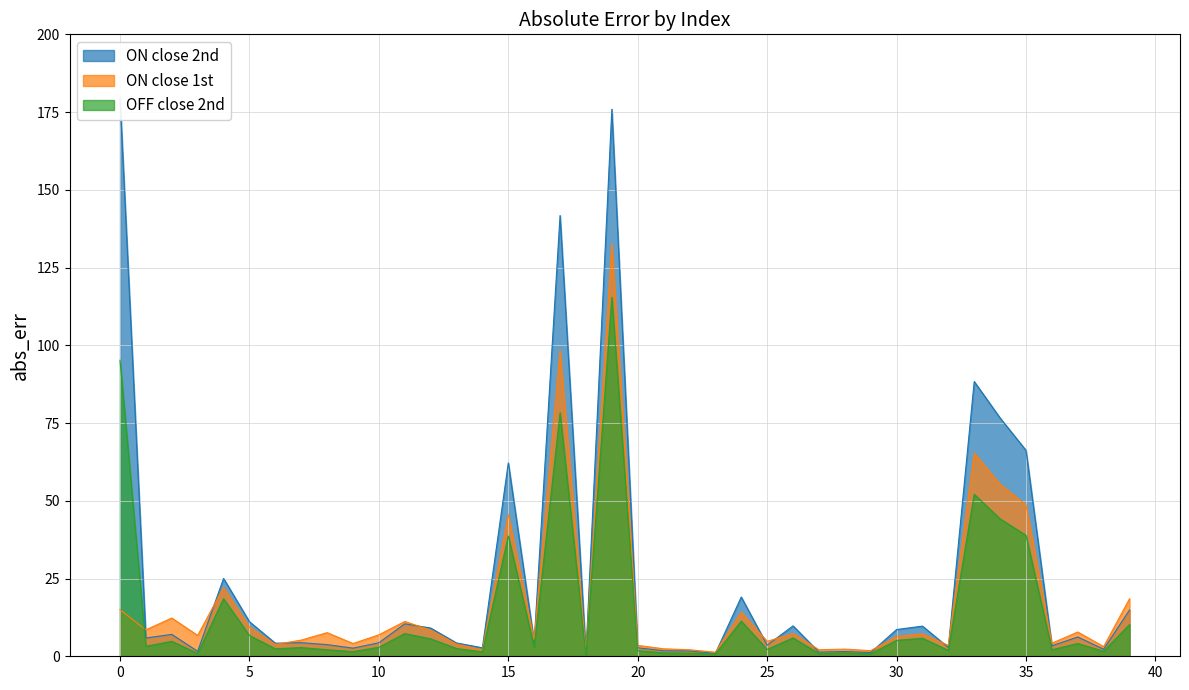

Reading left to right, list all the values displayed in this chart.

ON close 2nd: 0=179.5	1=5.9	2=7.0	3=1.6	4=25.0	5=11.1	6=4.2	7=4.4	8=3.7	9=2.6	10=4.3	11=10.4	12=9.1	13=4.3	14=2.7	15=62.2	16=4.6	17=141.7	18=0.8	19=175.9	20=2.7	21=1.8	22=1.7	23=0.9	24=19.1	25=3.6	26=9.8	27=1.4	28=1.5	29=1.2	30=8.6	31=9.7	32=2.8	33=88.3	34=76.6	35=66.2	36=3.4	37=6.2	38=2.3	39=14.9
ON close 1st: 0=15.0	1=8.5	2=12.3	3=6.7	4=22.1	5=9.4	6=3.8	7=5.2	8=7.6	9=4.1	10=6.9	11=11.2	12=8.4	13=3.9	14=2.1	15=45.6	16=5.3	17=98.4	18=1.2	19=132.5	20=3.5	21=2.4	22=2.1	23=1.3	24=14.2	25=4.8	26=7.3	27=2.1	28=2.3	29=1.8	30=6.4	31=7.2	32=3.5	33=65.4	34=55.3	35=48.7	36=4.2	37=7.8	38=3.1	39=18.5
OFF close 2nd: 0=95.2	1=3.2	2=4.8	3=0.9	4=18.5	5=6.7	6=2.4	7=2.8	8=2.1	9=1.5	10=2.9	11=7.3	12=5.6	13=2.5	14=1.4	15=38.7	16=2.9	17=78.3	18=0.5	19=115.4	20=1.8	21=1.1	22=1.0	23=0.7	24=11.3	25=2.2	26=5.9	27=0.9	28=1.1	29=0.8	30=5.1	31=5.8	32=1.9	33=52.1	34=44.2	35=38.9	36=2.1	37=4.1	38=1.6	39=10.2